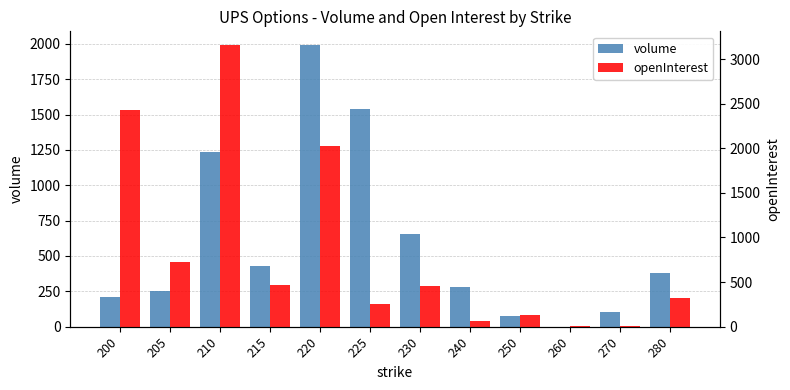

How many groups of bars are there?

12